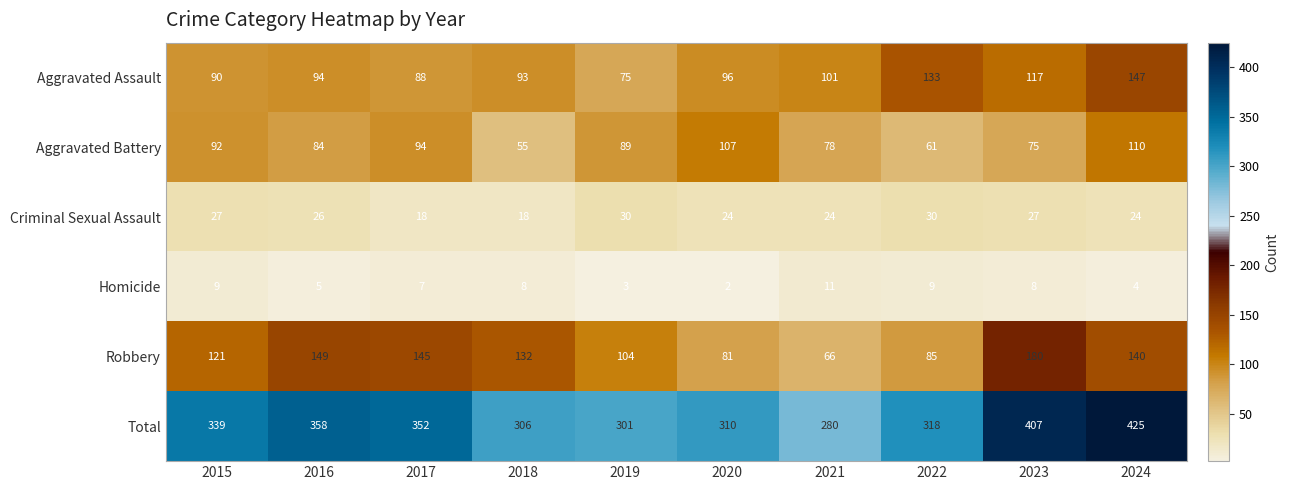

Between 2016 and 2018, which series saw the biggest shift?

Total